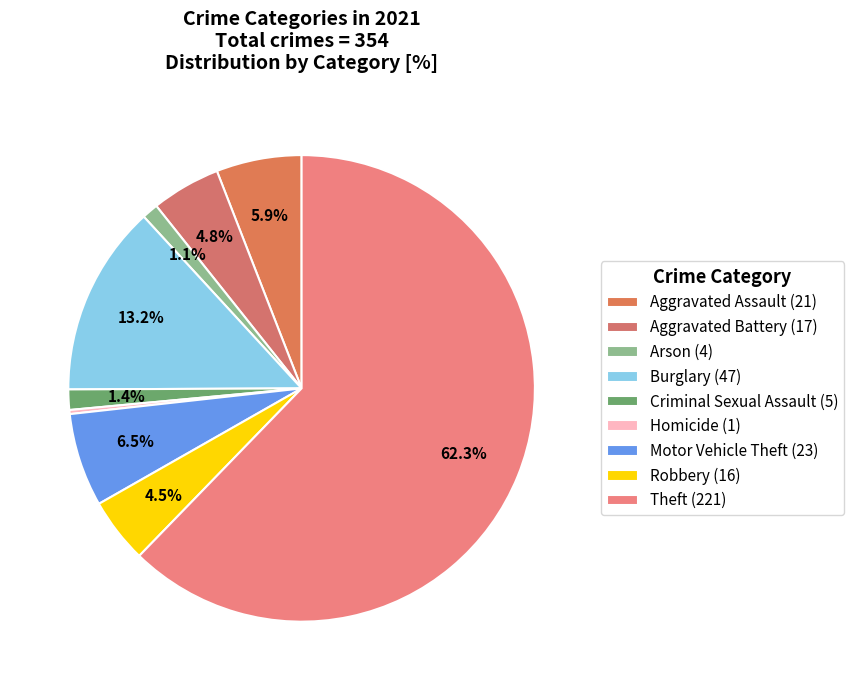

What percentage is the Theft slice, to the nearest percent?

62%